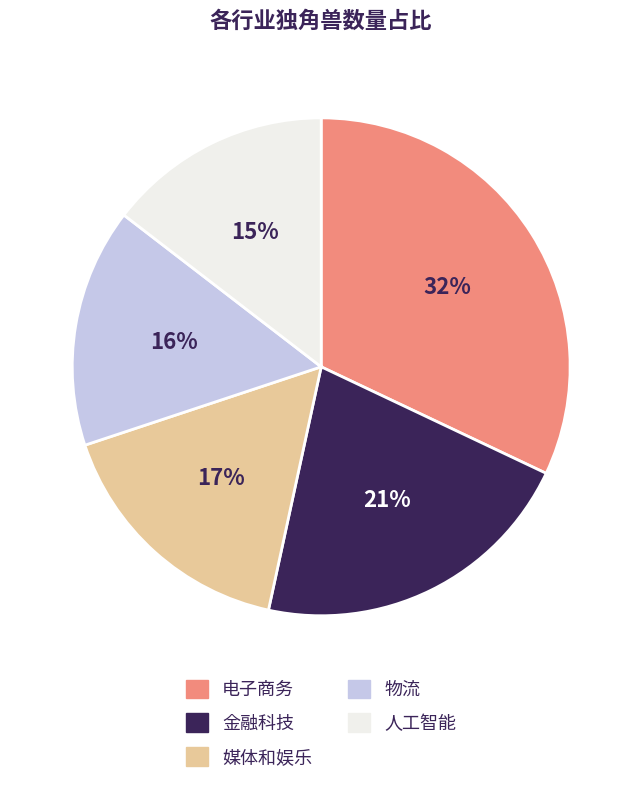

Is there a majority slice in this chart?

No